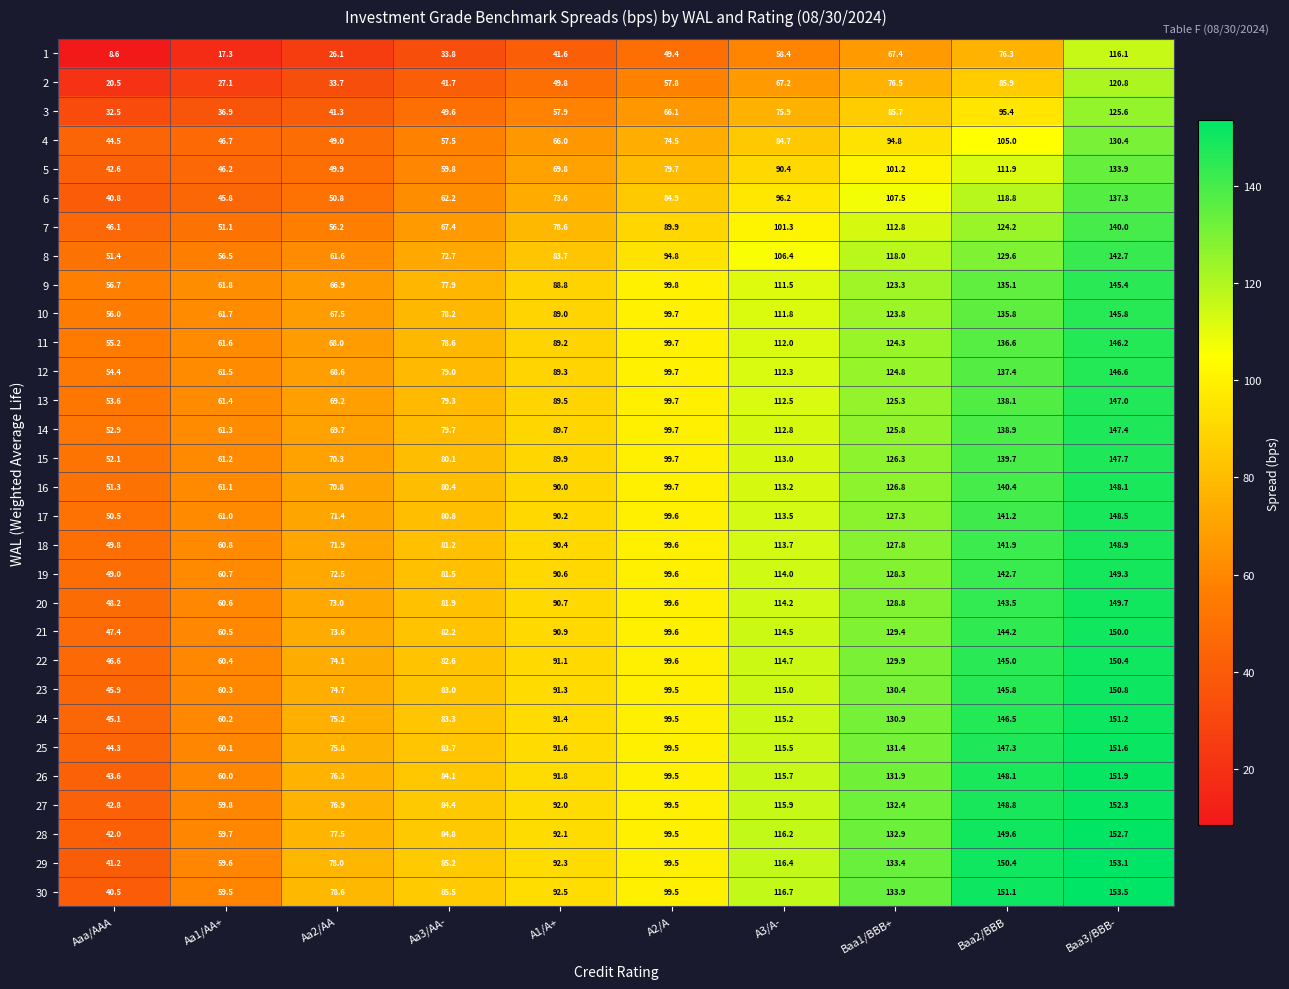

Rank the series at Baa3/BBB- from lowest to highest value.

1, 2, 3, 4, 5, 6, 7, 8, 9, 10, 11, 12, 13, 14, 15, 16, 17, 18, 19, 20, 21, 22, 23, 24, 25, 26, 27, 28, 29, 30